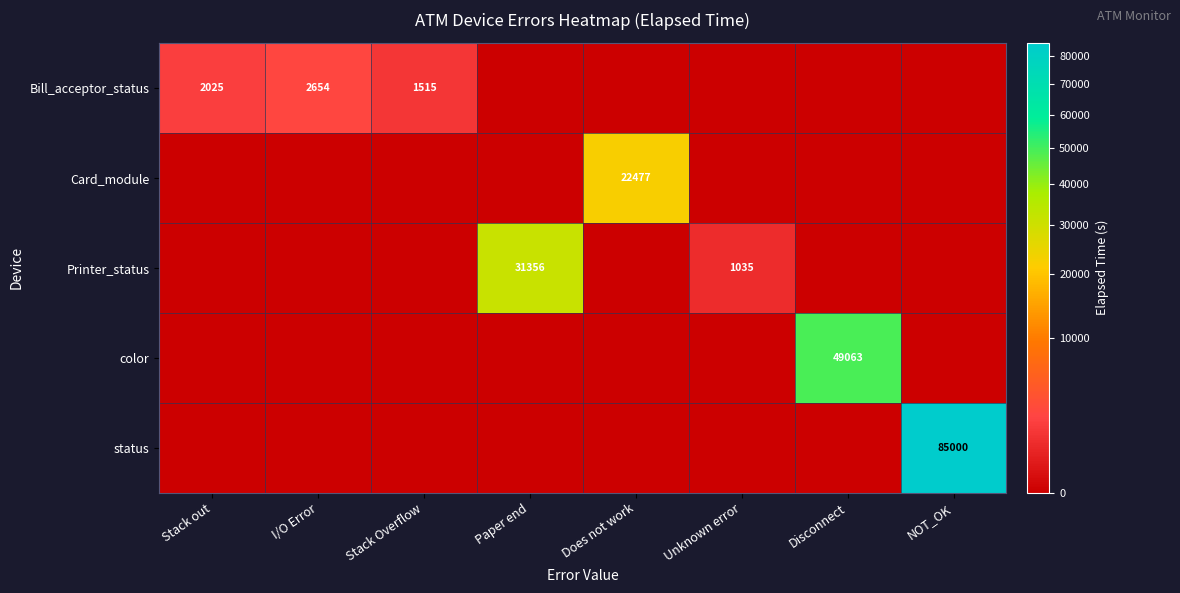

The Printer_status series shows 1035 at Unknown error. True or false?

True